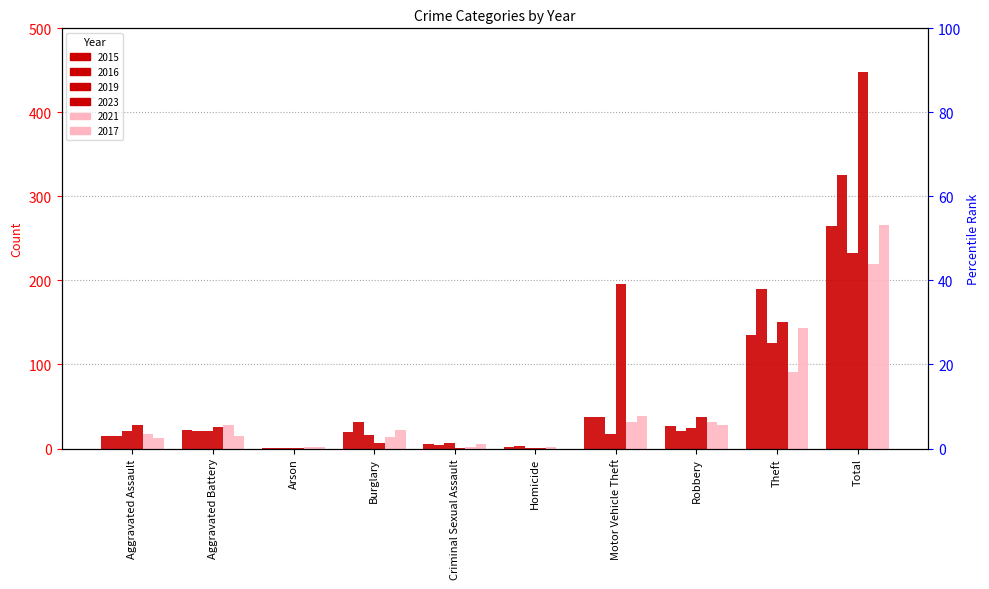

Which category has the lowest value across all series?

Homicide